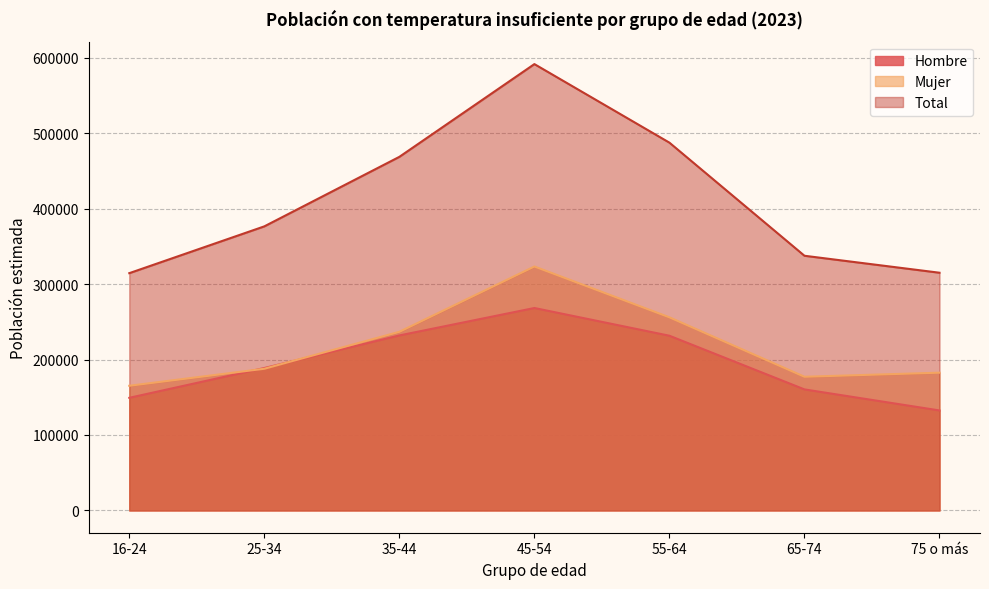

Which series has the widest spread of values?

Total